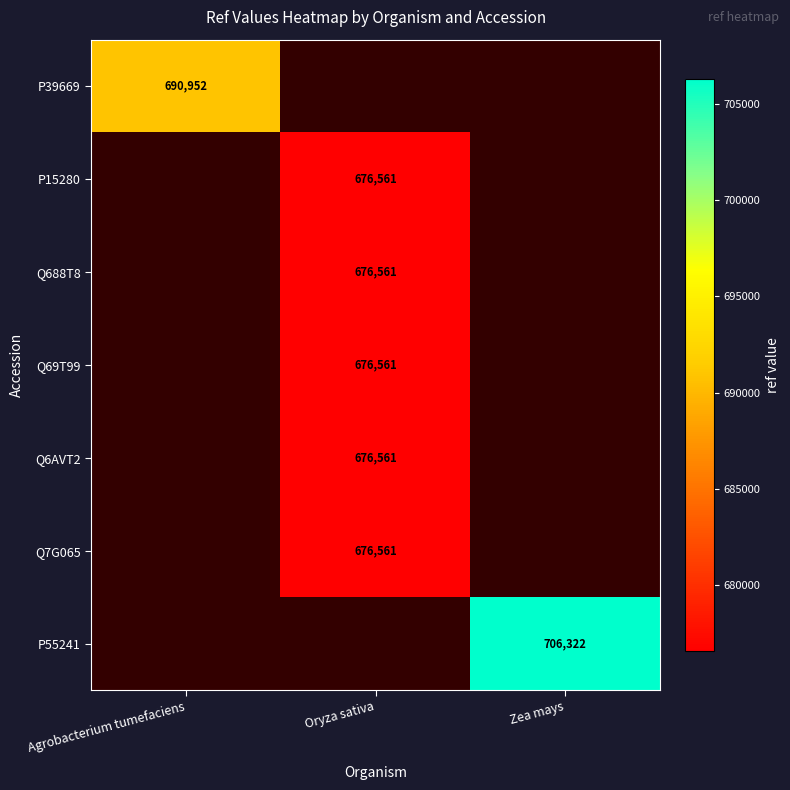

Is it true that Q688T8 equals 676561 at Oryza sativa?

True